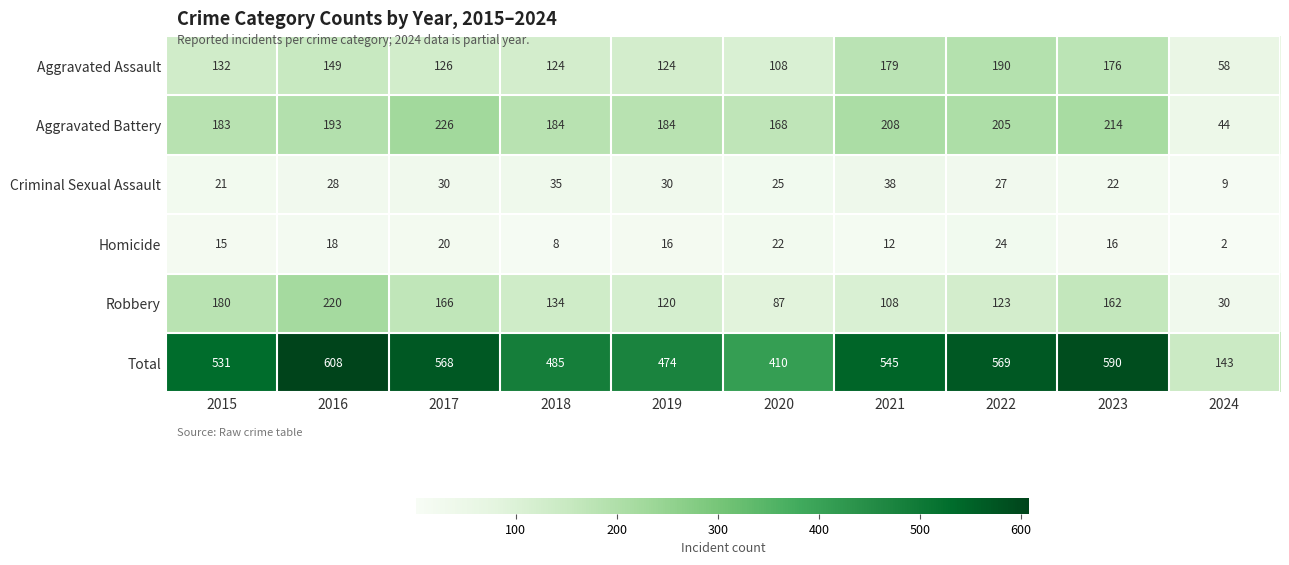

What is the sum of the Homicide values at 2022 and 2017?

44